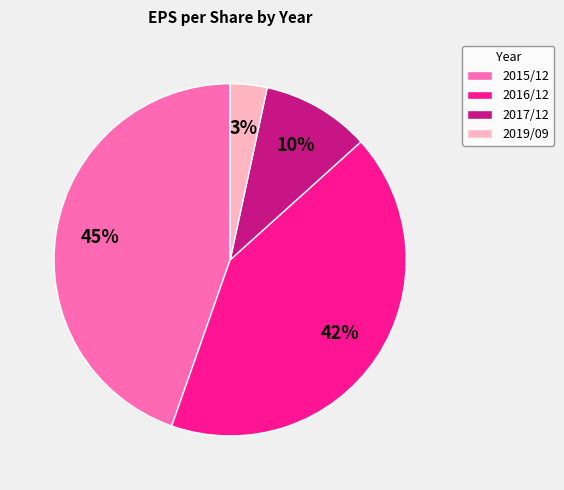

What percentage is the 2016/12 slice, to the nearest percent?

42%